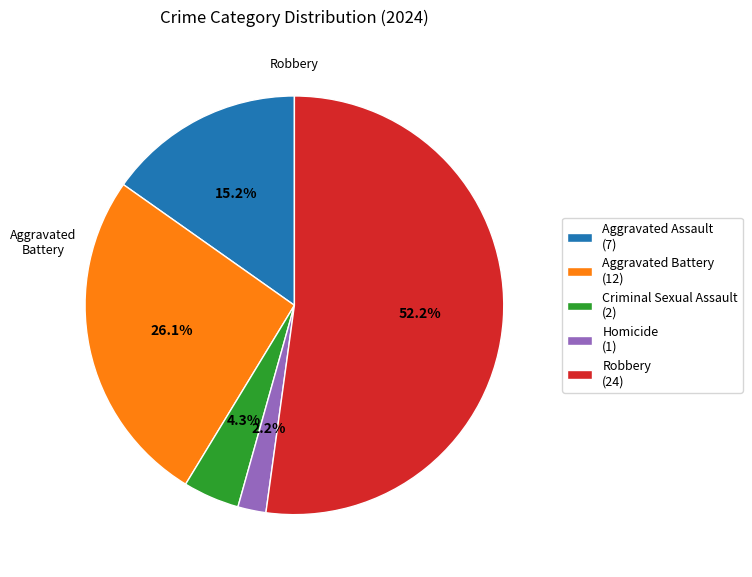

To the nearest percent, what percentage of the pie is Aggravated Assault?

15%